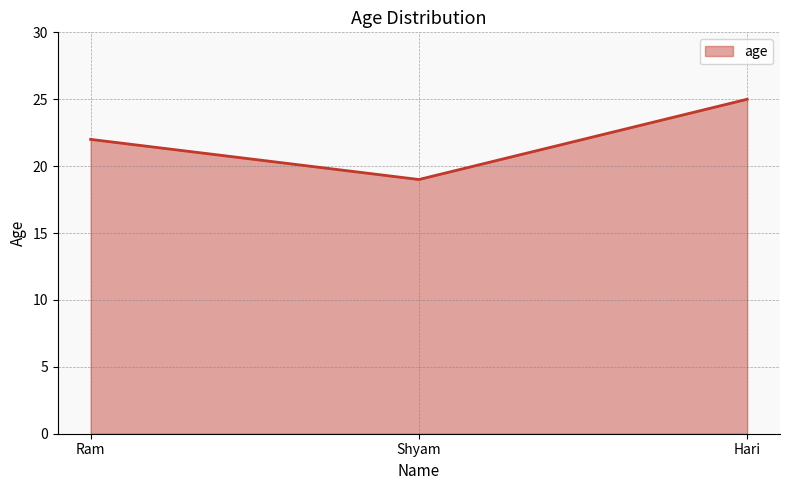

What is the ratio of the value at Shyam to the value at Hari?

0.8